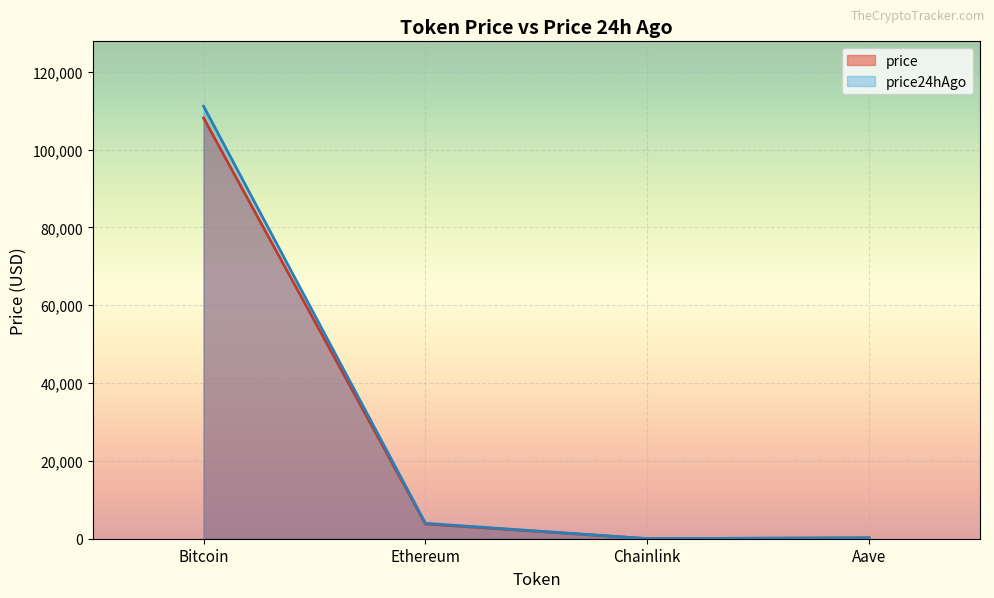

Read the Ethereum value at Bitcoin.

3796.8